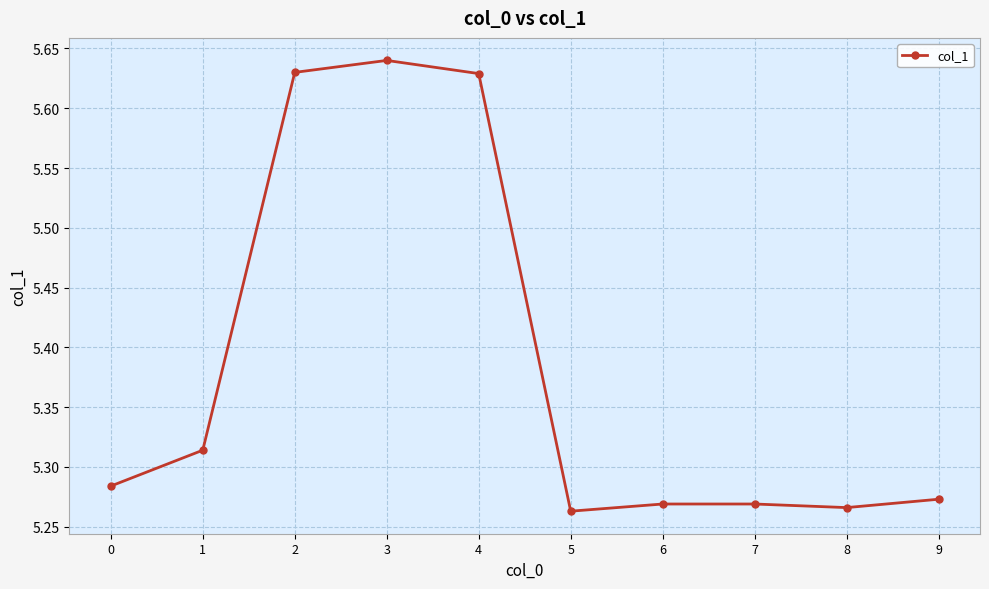

What is the ratio of the value at 9 to the value at 5?

1.0